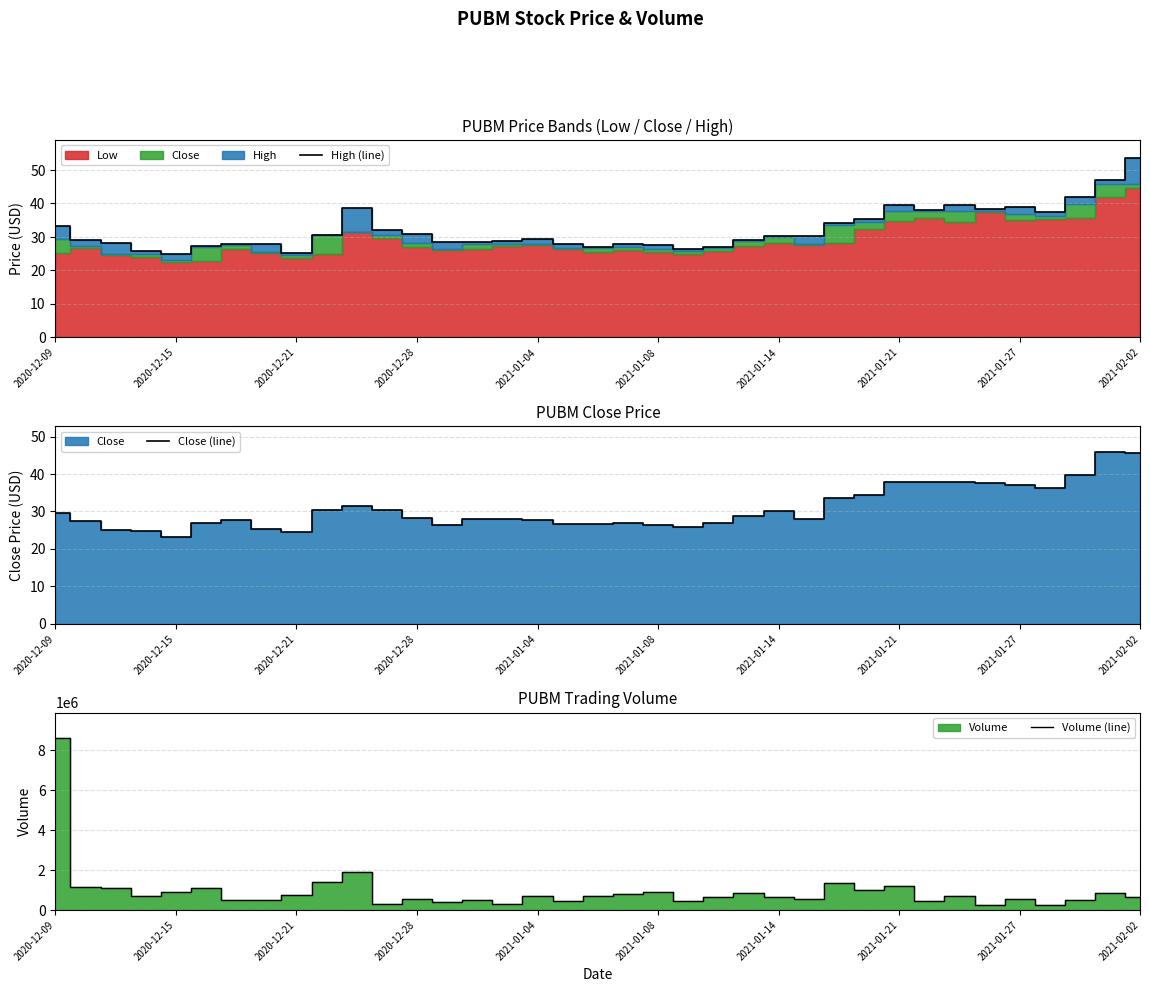

What is the highest value of the High (line) series?

53.6